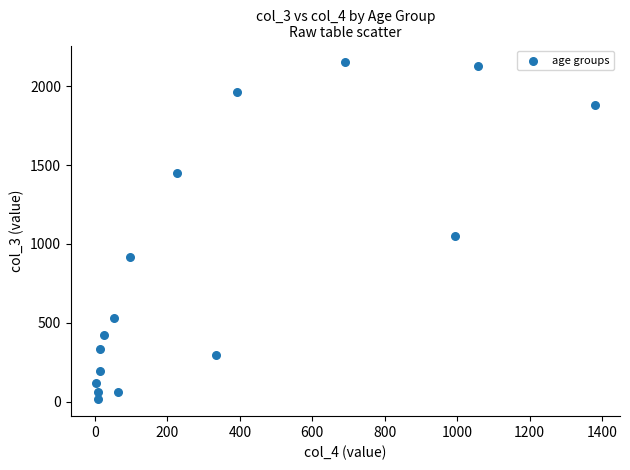

What Y value in the scatter plot is closest to 1083?

1053